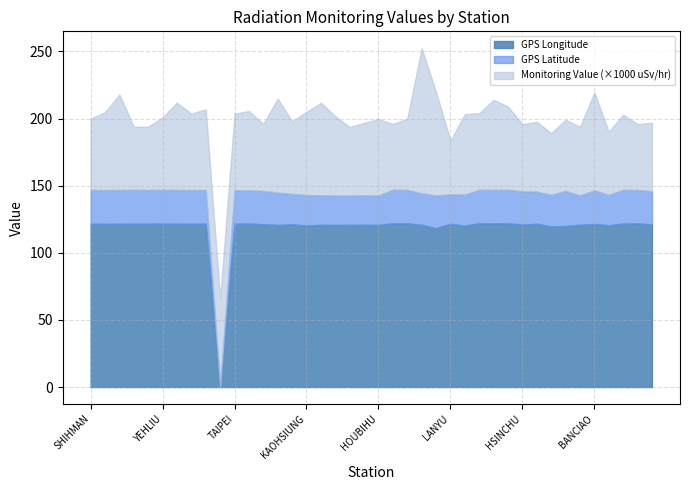

What is the label of the 37th point from the left?

PINGTONG